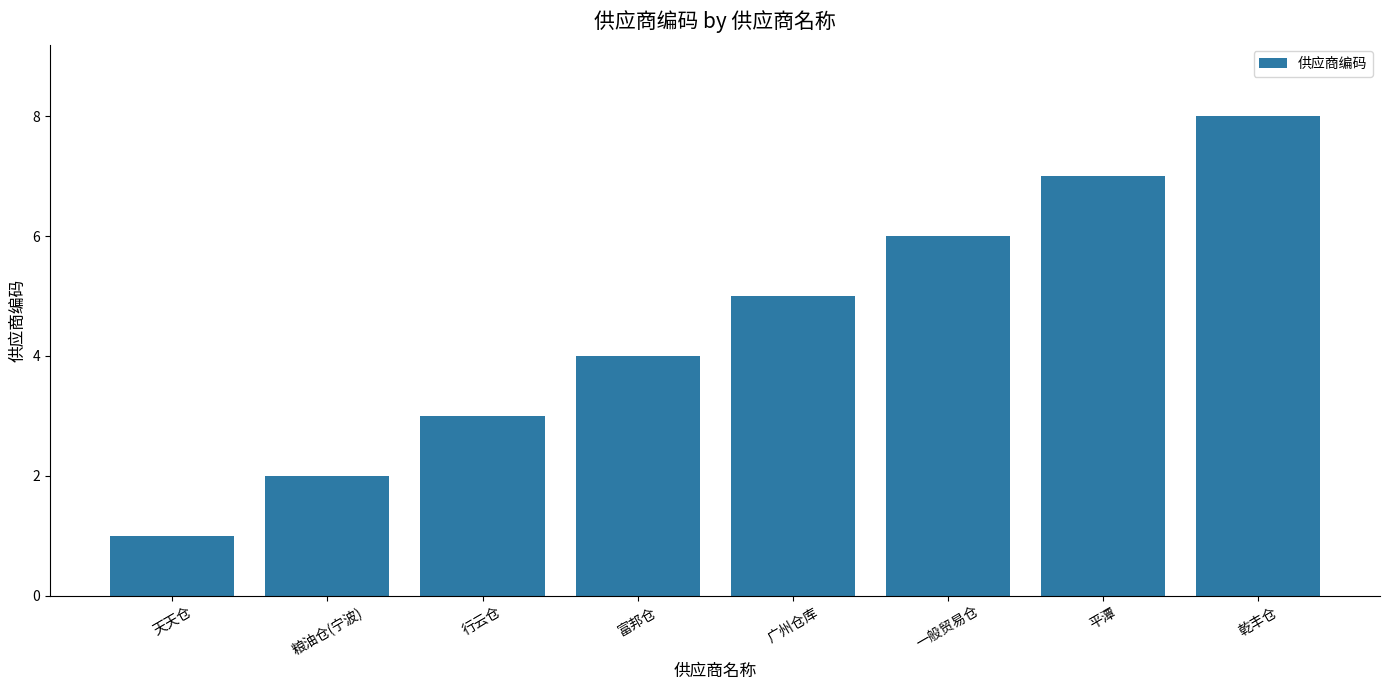

Reading right to left, transcribe all the data shown in this chart.

乾丰仓=8	平潭=7	一般贸易仓=6	广州仓库=5	富邦仓=4	行云仓=3	粮油仓(宁波)=2	天天仓=1